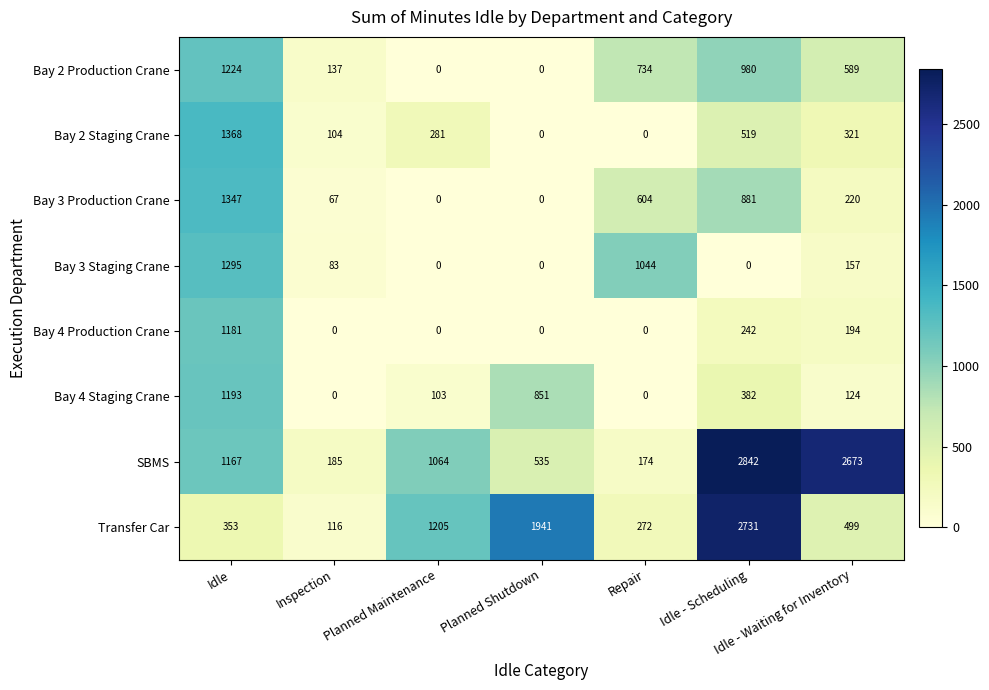

Which series has the largest total across all categories?

SBMS